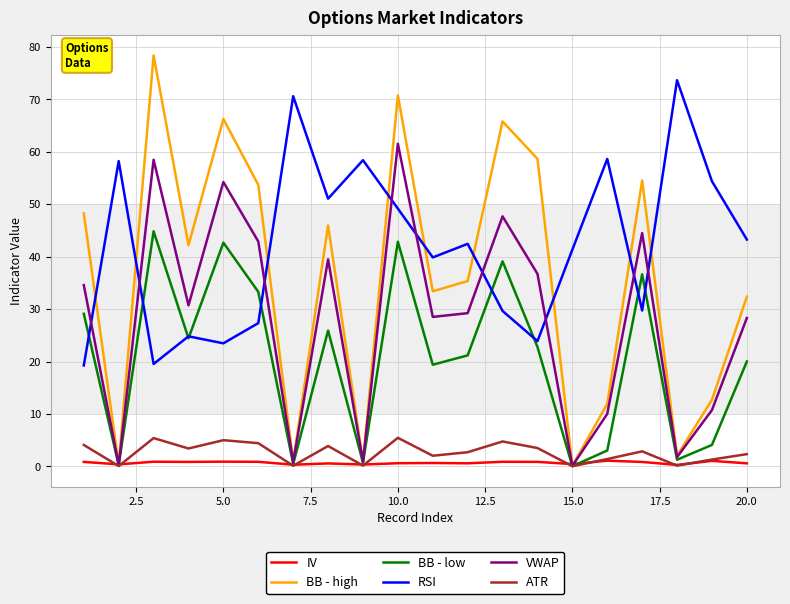

What is the highest value of the RSI series?

73.7